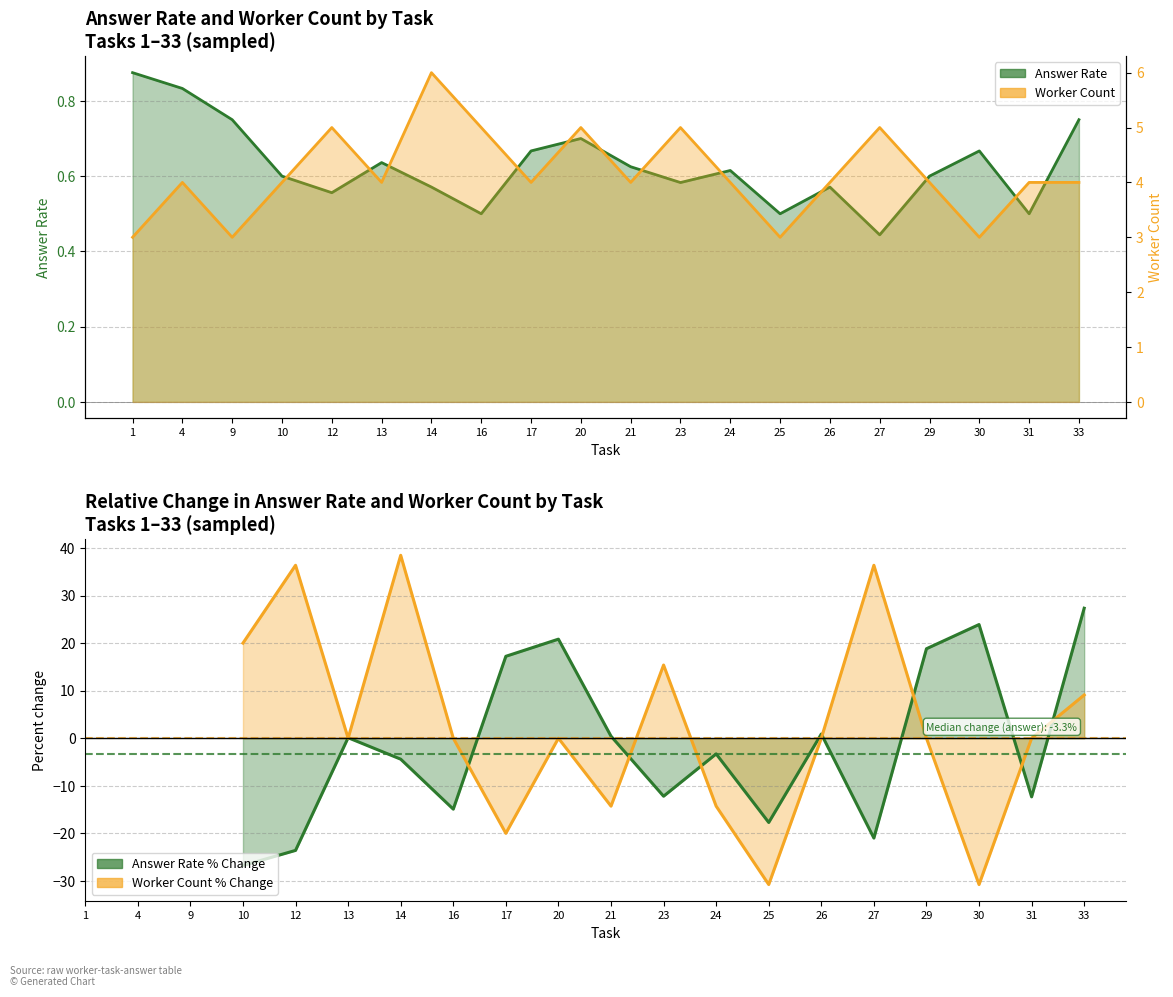

Which series changed the most between 17 and 20?

Worker Count % Change